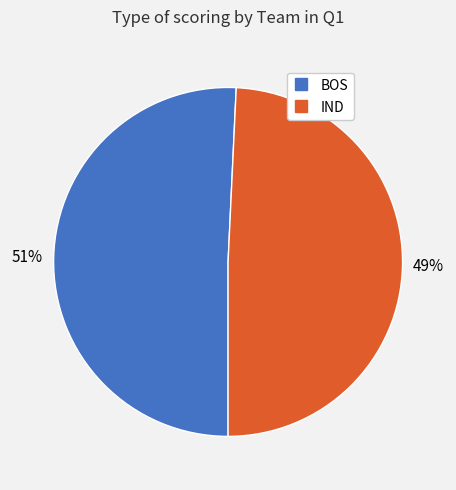

To the nearest percent, what is the combined percentage of BOS and IND?

100%